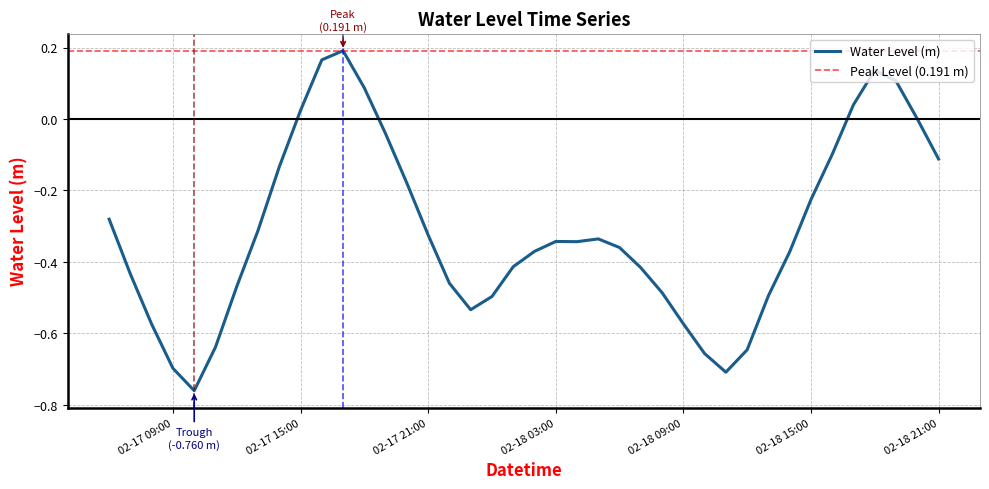

At which category does the data reach its first local valley?

2024-02-17 10:00